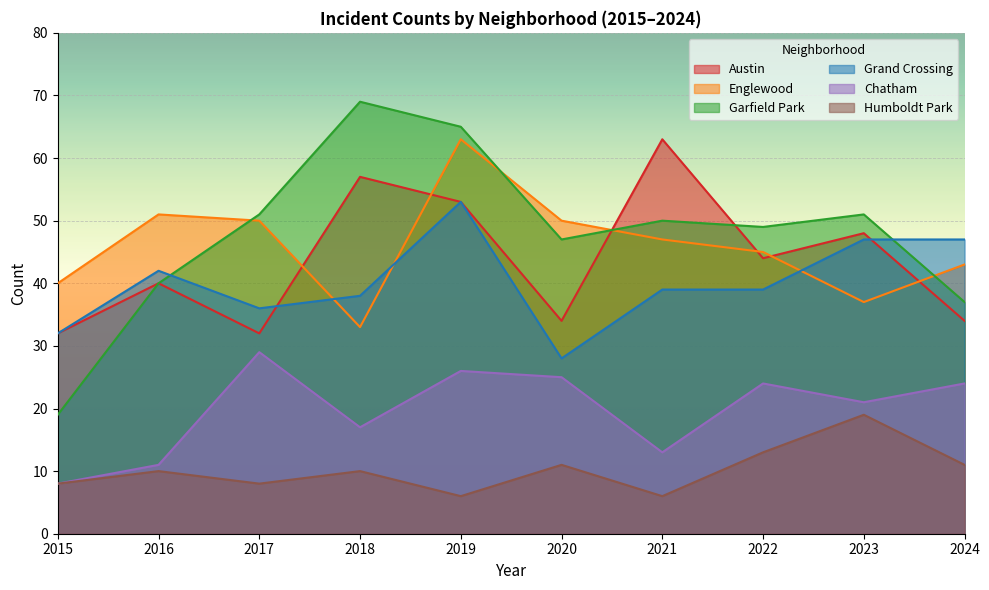

True or false: Englewood and Austin intersect in this chart.

True